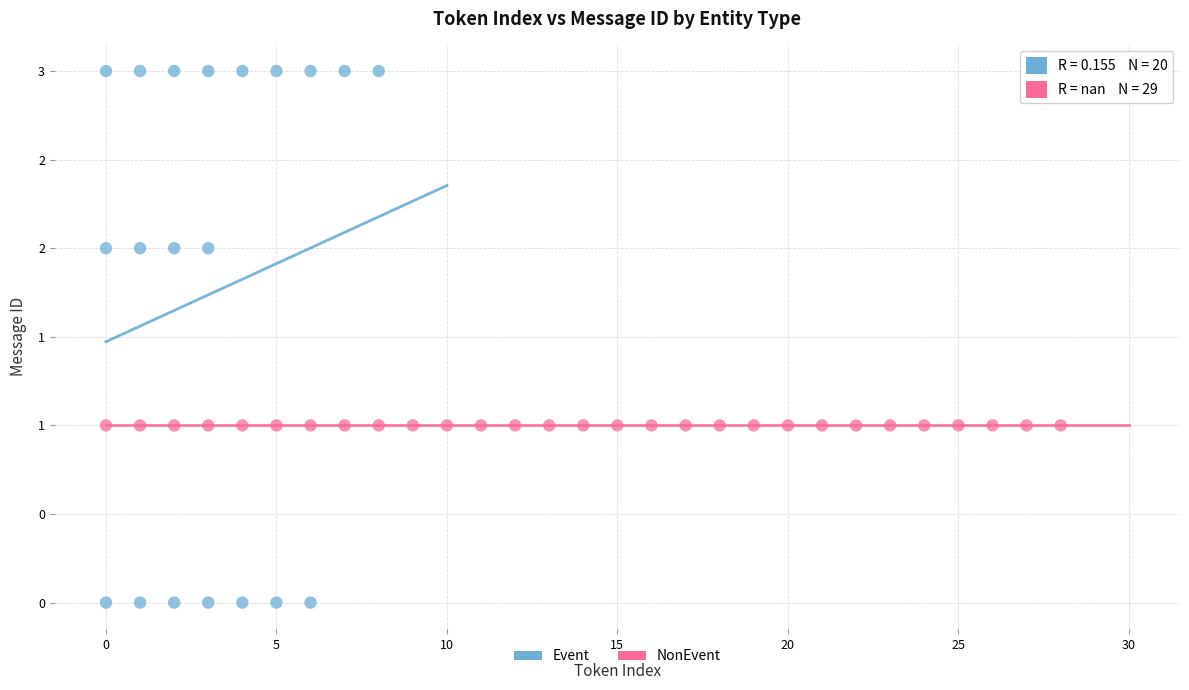

What are all the series names shown in the legend?

Event, NonEvent